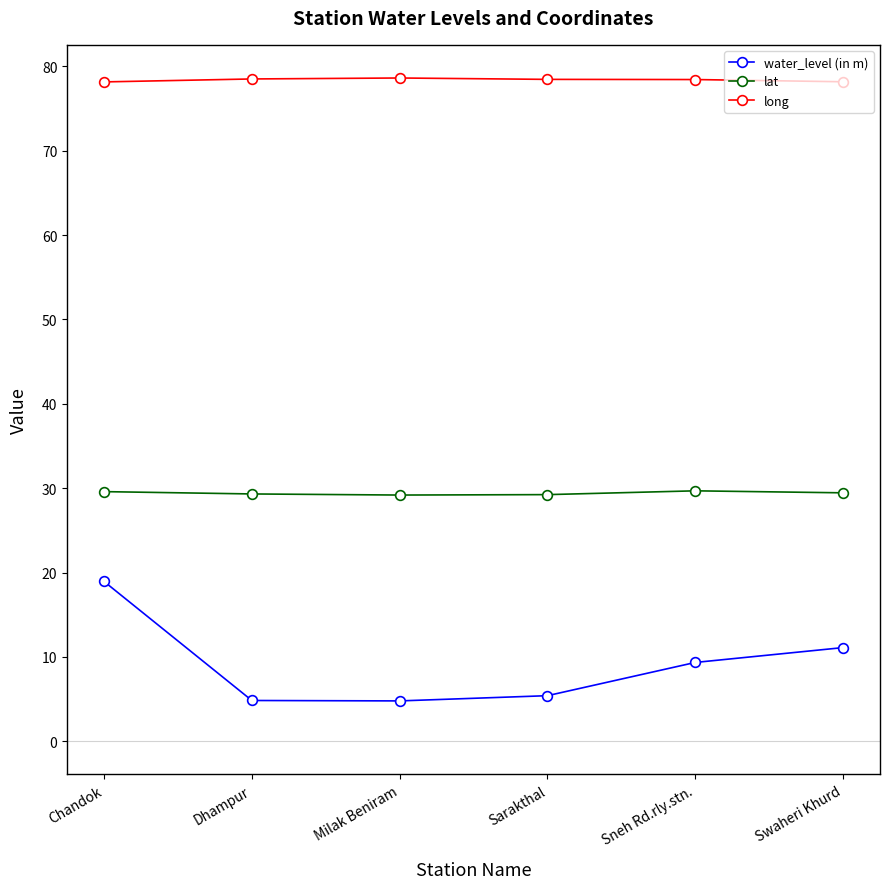

What is the difference between the second highest and second lowest values in the water_level (in m) series?

6.3